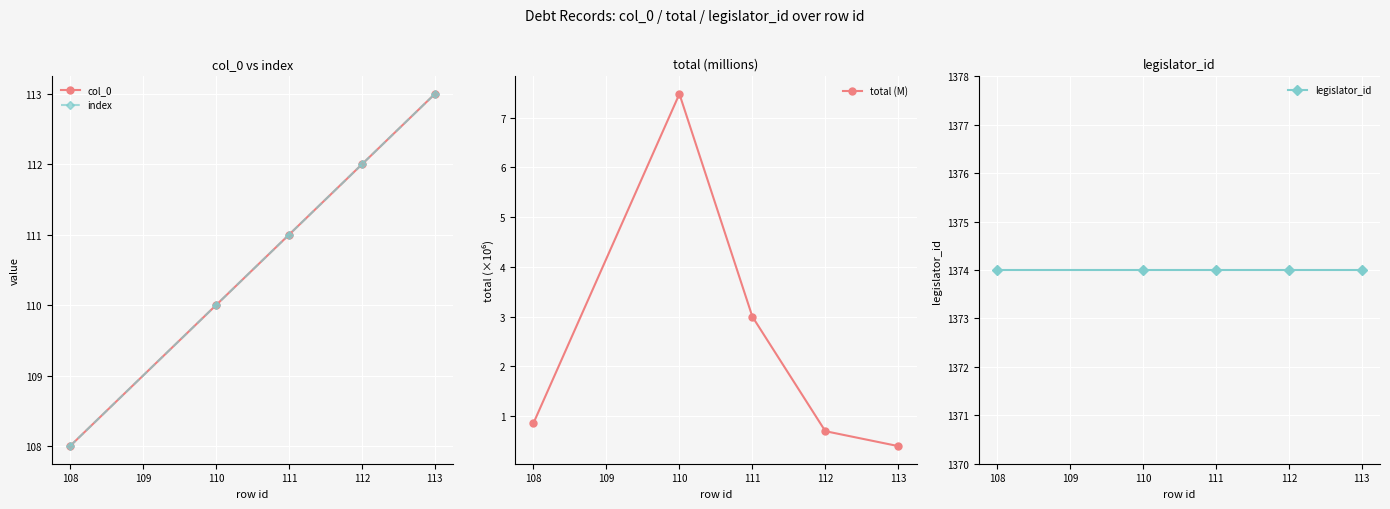

Is it true that total (M) equals 7.5 at 110?

True